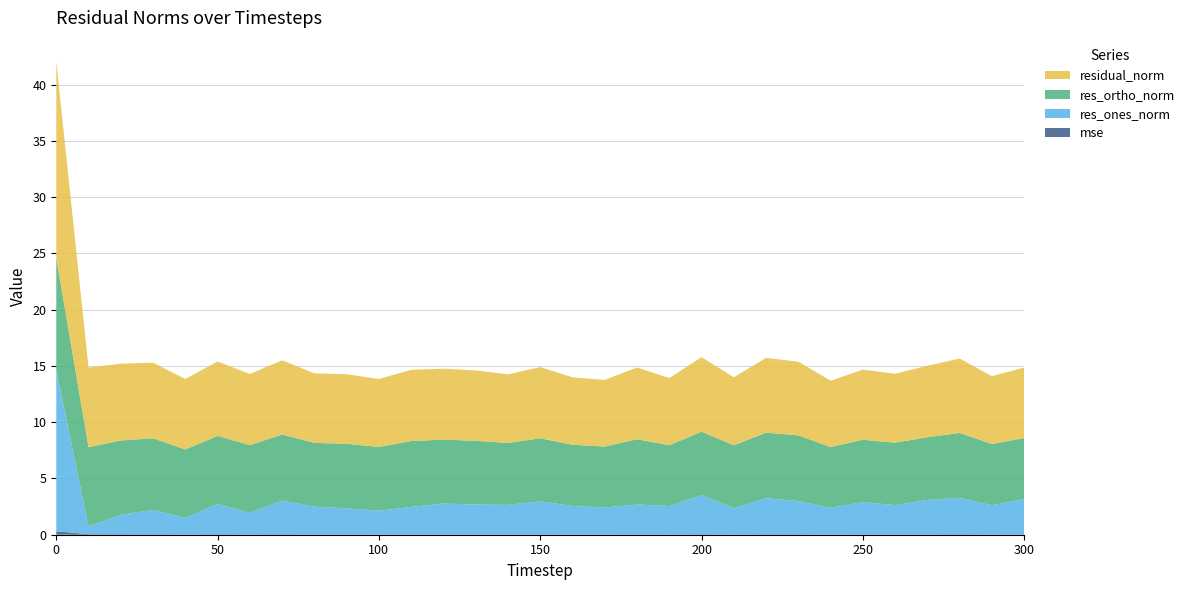

Reading left to right, transcribe all the data shown in this chart.

mse: 0=0.3	10=0.1	20=0.0	30=0.0	40=0.0	50=0.0	60=0.0	70=0.0	80=0.0	90=0.0	100=0.0	110=0.0	120=0.0	130=0.0	140=0.0	150=0.0	160=0.0	170=0.0	180=0.0	190=0.0	200=0.0	210=0.0	220=0.0	230=0.0	240=0.0	250=0.0	260=0.0	270=0.0	280=0.0	290=0.0	300=0.0
res_ones_norm: 0=14.3	10=0.7	20=1.7	30=2.2	40=1.4	50=2.7	60=1.9	70=3.0	80=2.5	90=2.3	100=2.1	110=2.4	120=2.7	130=2.6	140=2.6	150=2.9	160=2.5	170=2.4	180=2.6	190=2.5	200=3.5	210=2.3	220=3.2	230=2.9	240=2.4	250=2.9	260=2.6	270=3.1	280=3.2	290=2.6	300=3.1
res_ortho_norm: 0=10.0	10=7.0	20=6.6	30=6.4	40=6.1	50=6.0	60=6.0	70=5.9	80=5.7	90=5.7	100=5.7	110=5.8	120=5.7	130=5.7	140=5.5	150=5.6	160=5.4	170=5.4	180=5.8	190=5.4	200=5.7	210=5.6	220=5.8	230=5.8	240=5.4	250=5.5	260=5.5	270=5.6	280=5.8	290=5.4	300=5.4
residual_norm: 0=17.5	10=7.1	20=6.8	30=6.7	40=6.3	50=6.6	60=6.3	70=6.6	80=6.2	90=6.2	100=6.0	110=6.3	120=6.3	130=6.3	140=6.1	150=6.3	160=6.0	170=5.9	180=6.4	190=6.0	200=6.6	210=6.0	220=6.6	230=6.5	240=5.9	250=6.2	260=6.1	270=6.4	280=6.6	290=6.0	300=6.3